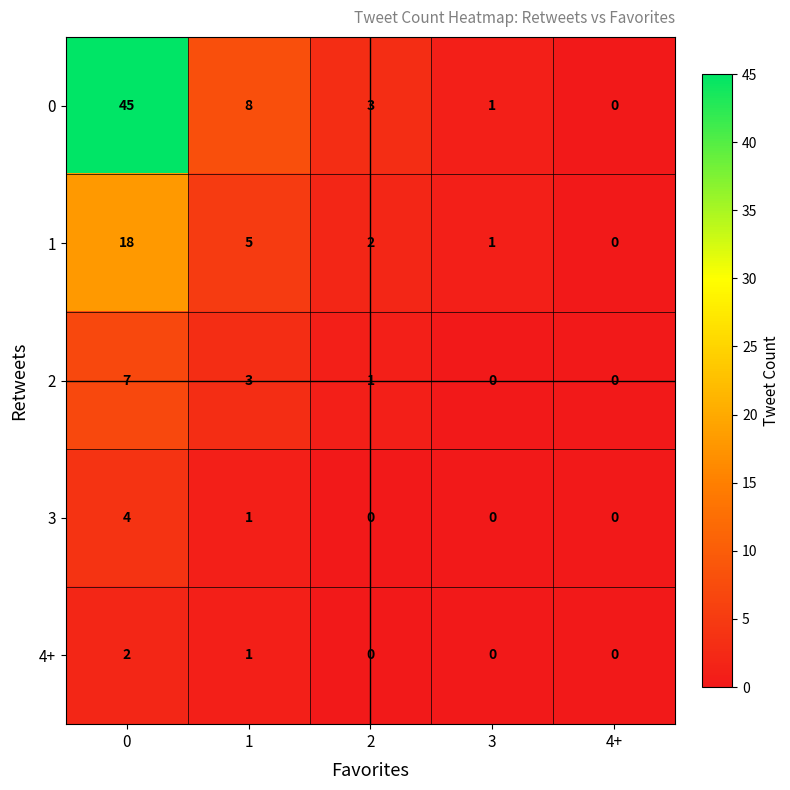

Rank the series at 0 from highest to lowest value.

0, 1, 2, 3, 4+